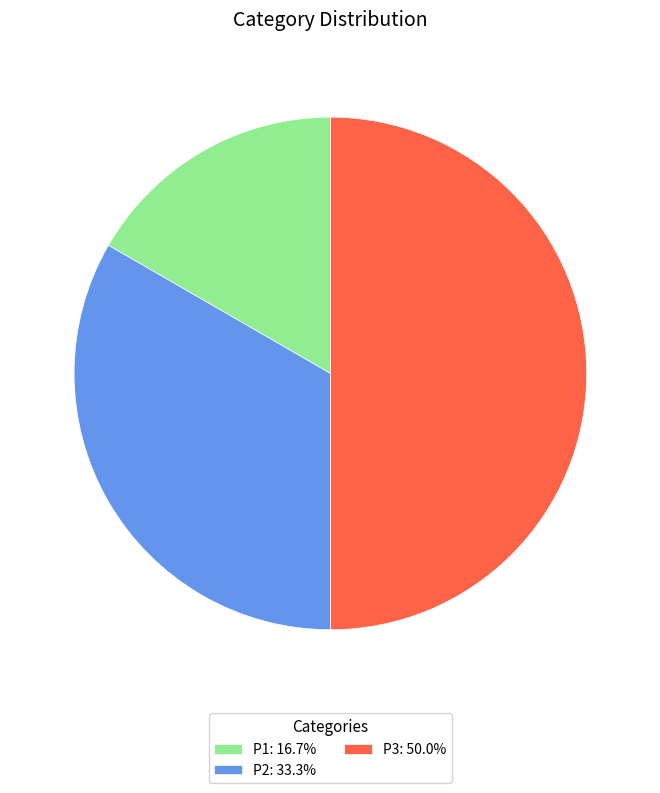

True or false: P2 accounts for 33% of the total.

True